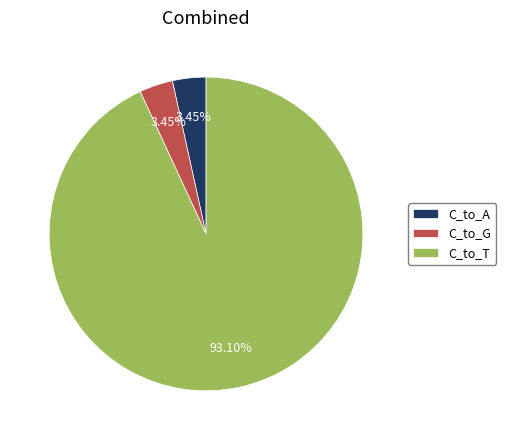

What is the ratio of the value at C_to_G to the value at C_to_A?

1.0